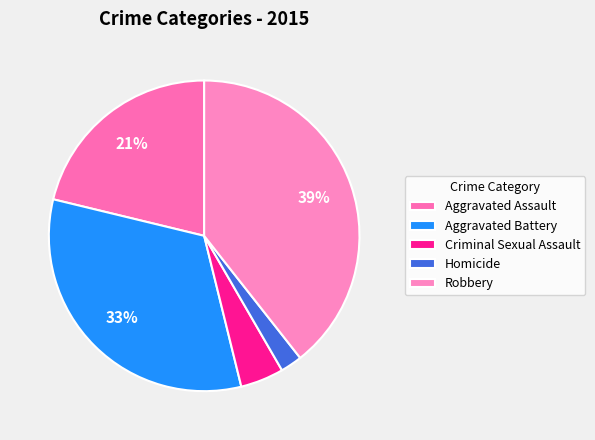

To the nearest percent, what is the average slice percentage?

20%